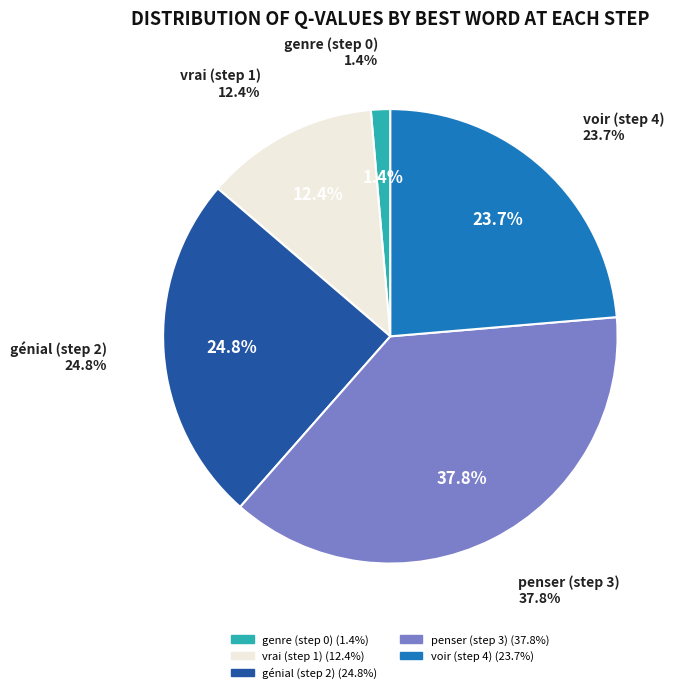

Count the number of slices in the pie.

5